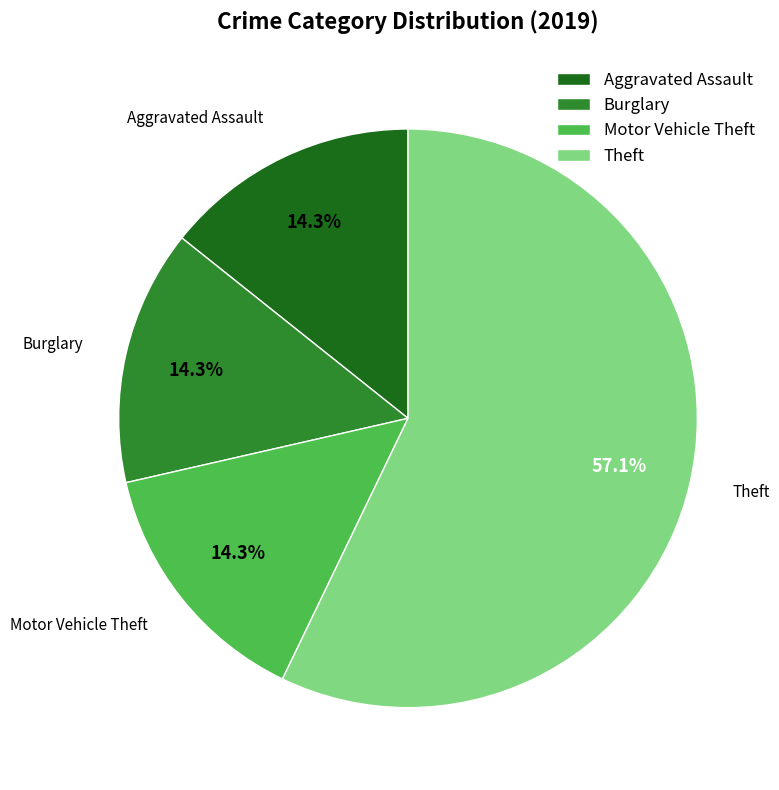

Which slice represents more than half of the pie?

Theft